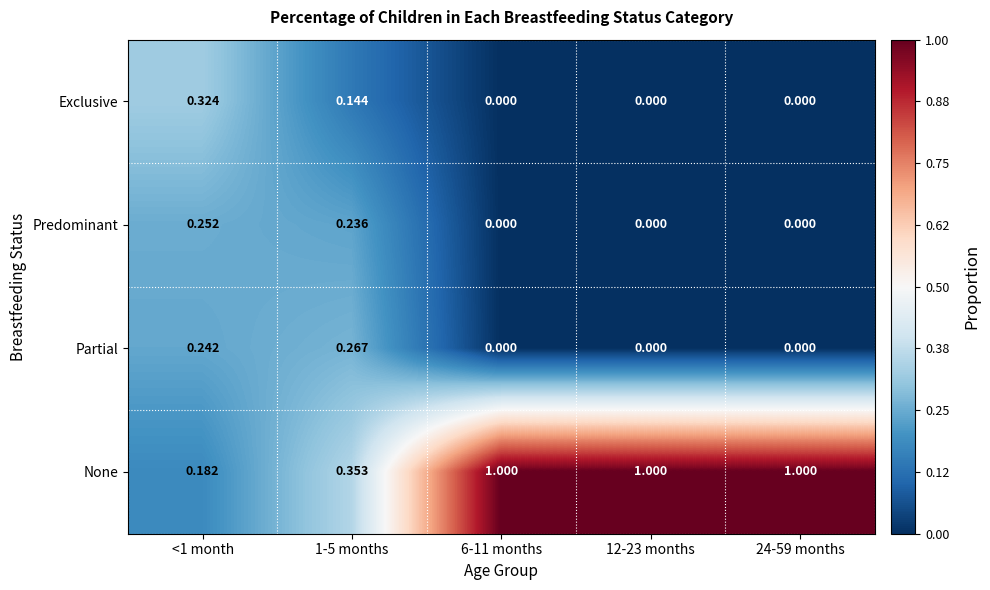

Which series changed the most between <1 month and 1-5 months?

Exclusive